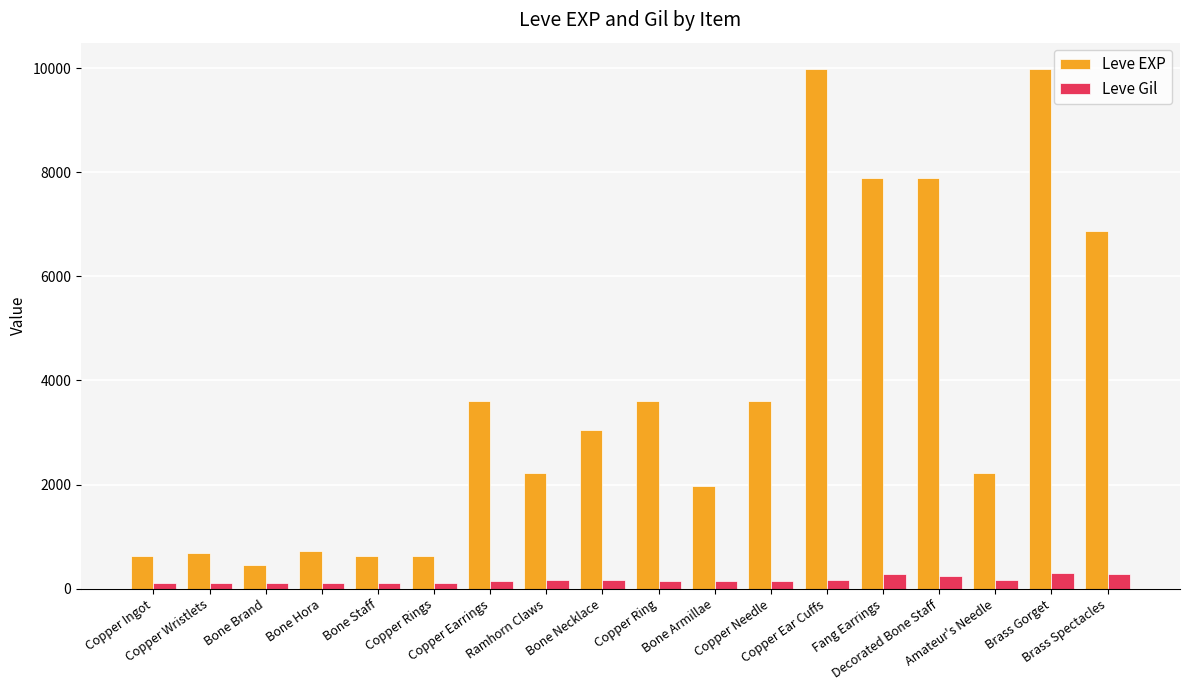

What is the value of the Leve EXP bar at the 16th from the left?

2230